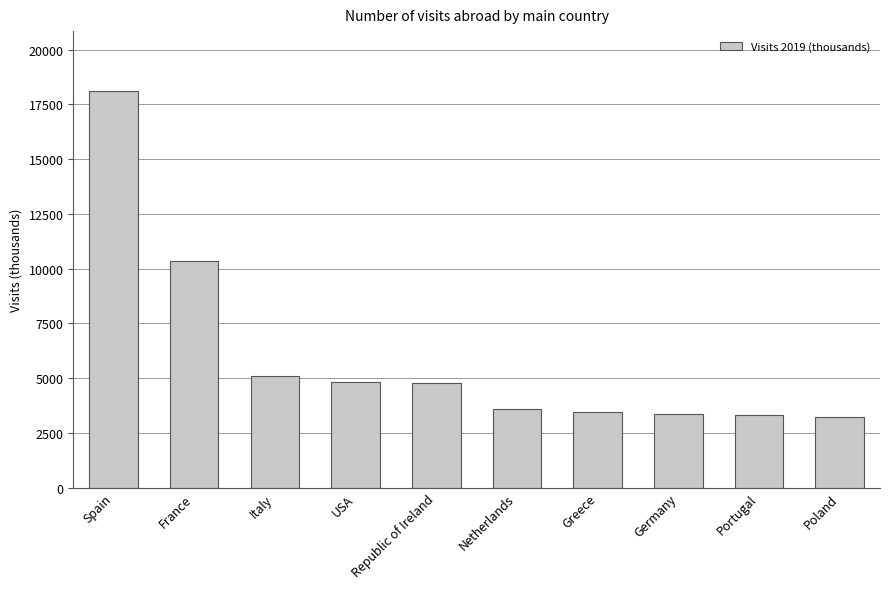

Approximately how many times larger is the value at Portugal compared to Italy?

0.6